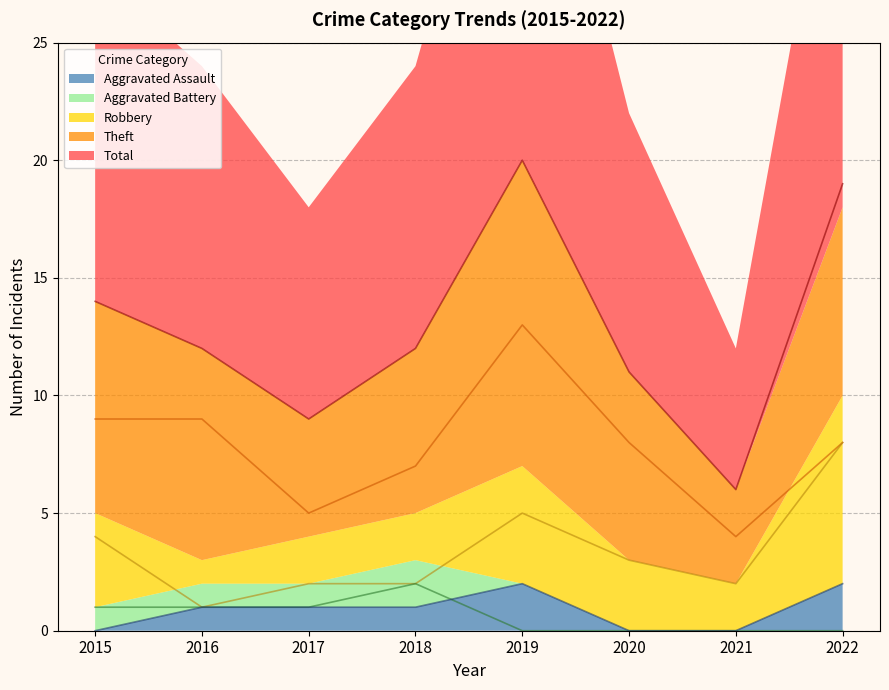

Is it true that Aggravated Assault equals 3 at 2019?

False